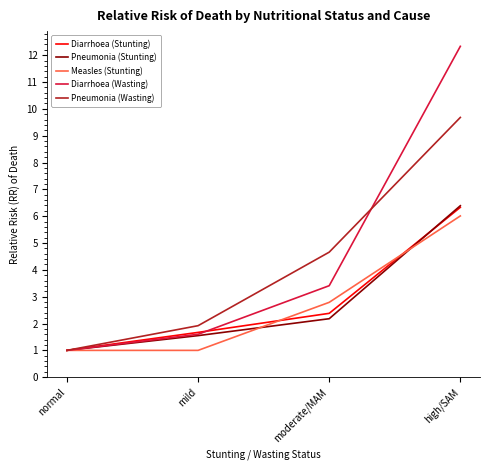

At how many categories does at least one series exceed 7?

1